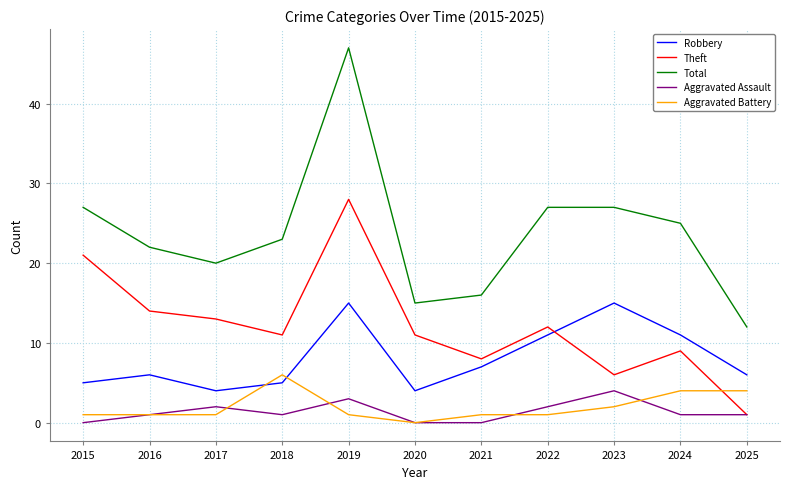

Which series has the widest spread of values?

Total